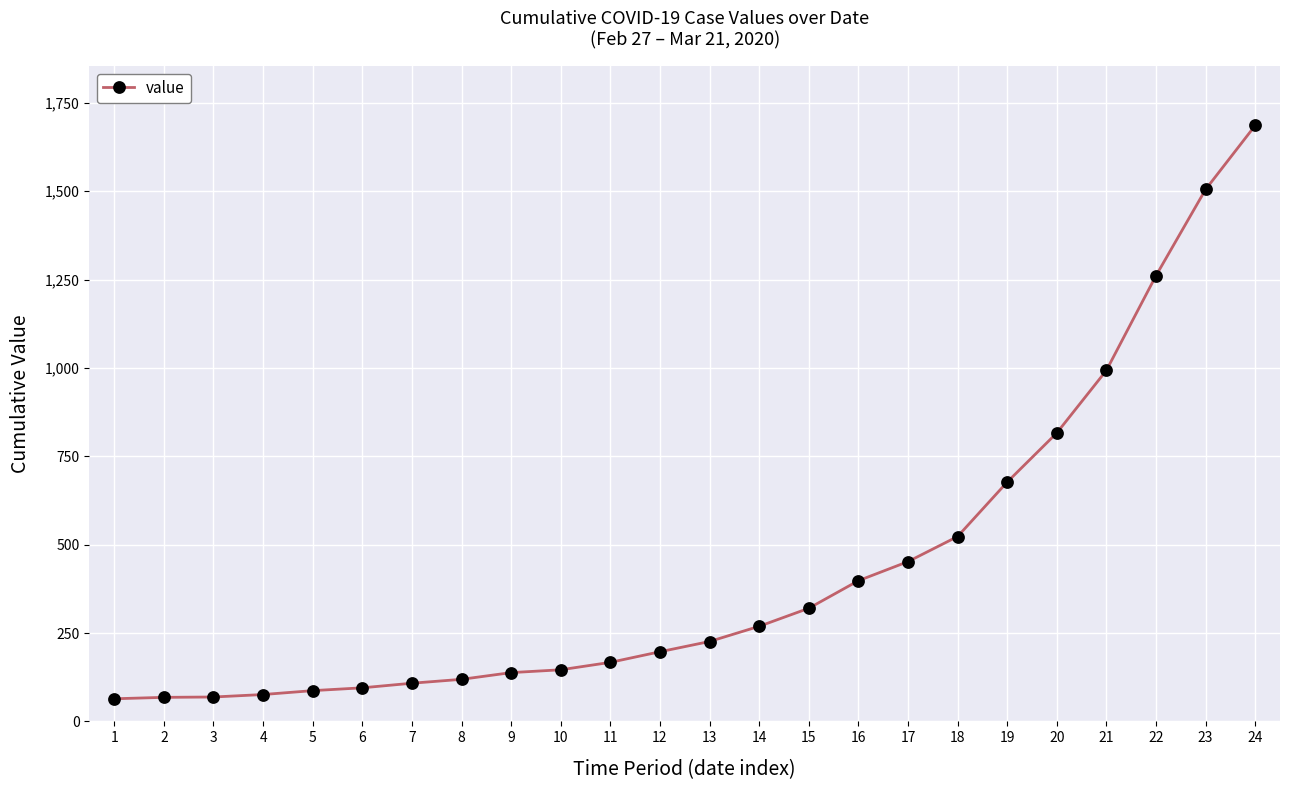

What is the change in value from 20 to 23?

+689